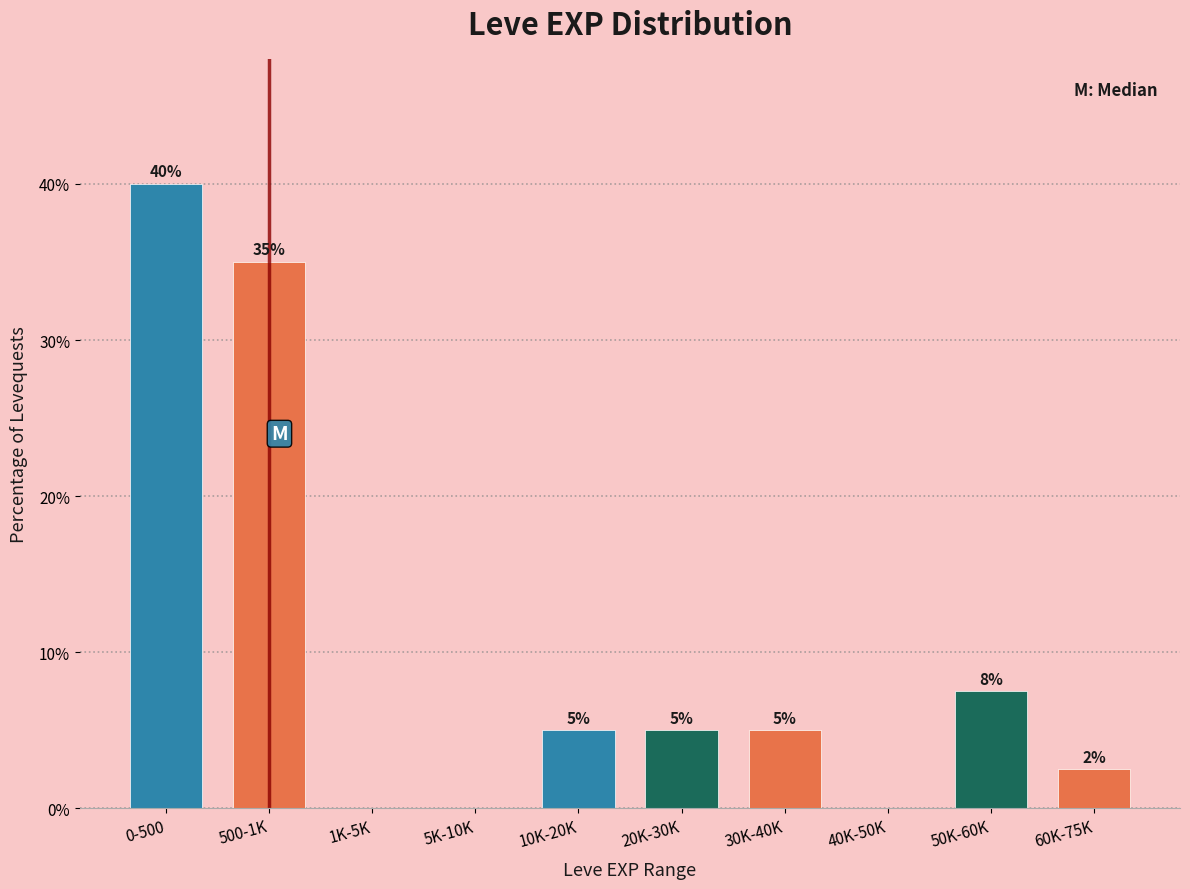

Is it true that the value at 50K-60K is 12.6?

False